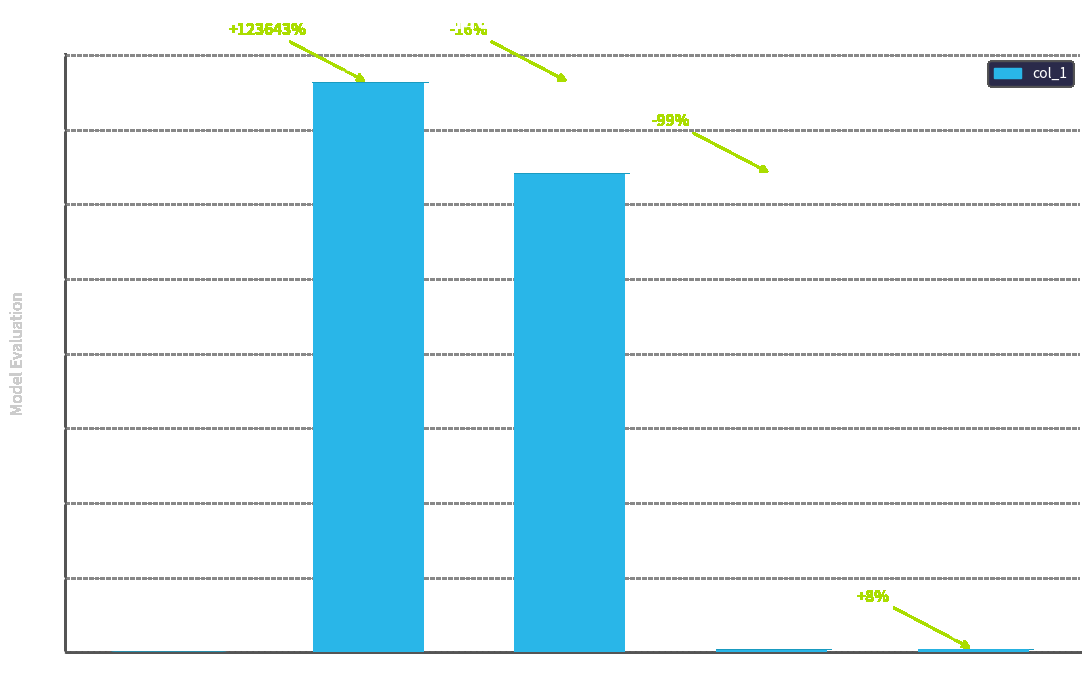

At which category does the chart reach its peak across all series?

MAPE